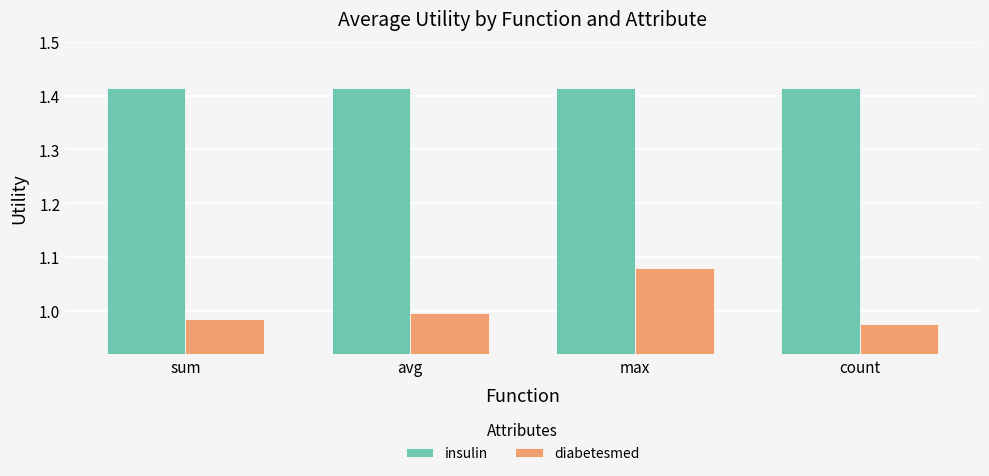

The value of diabetesmed at count is 1.0. True or false?

True